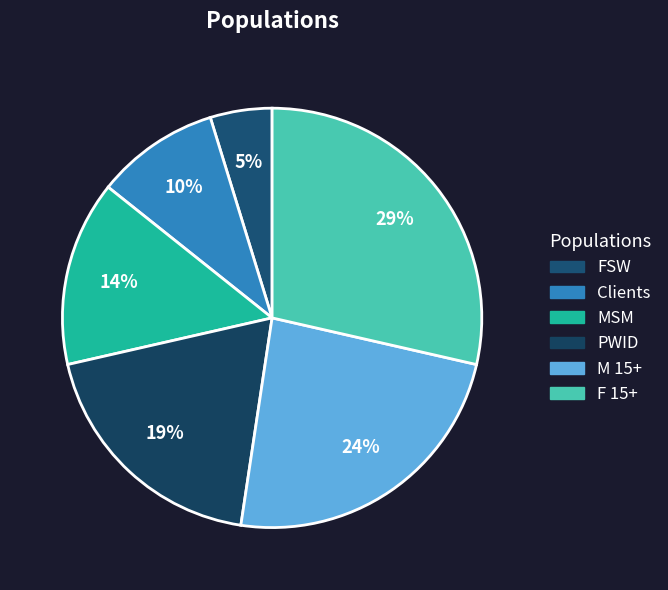

Is there any slice that represents more than half of the pie?

No